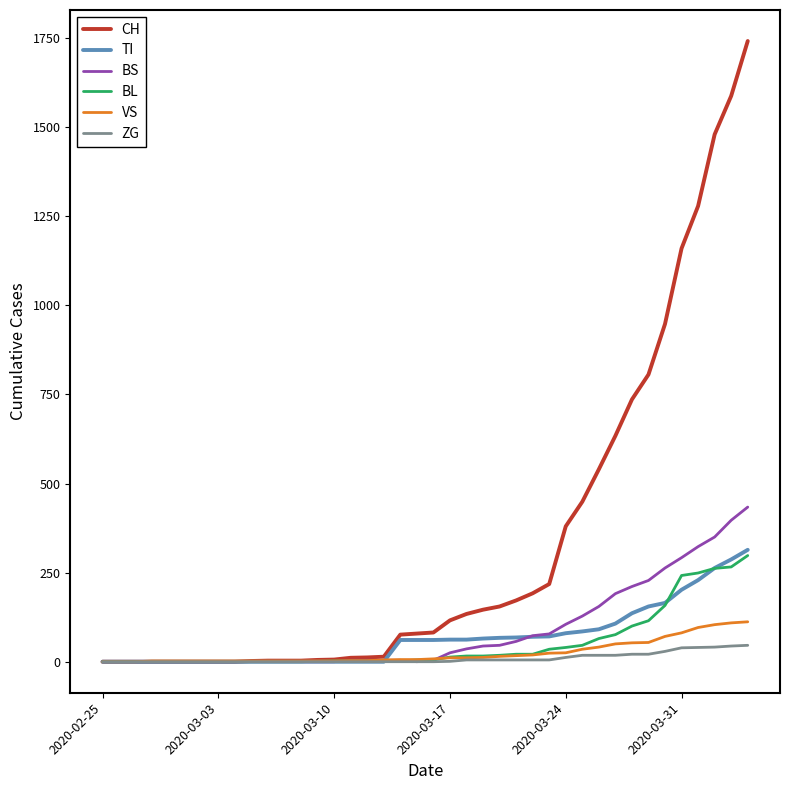

What is the highest value of the ZG series?

46